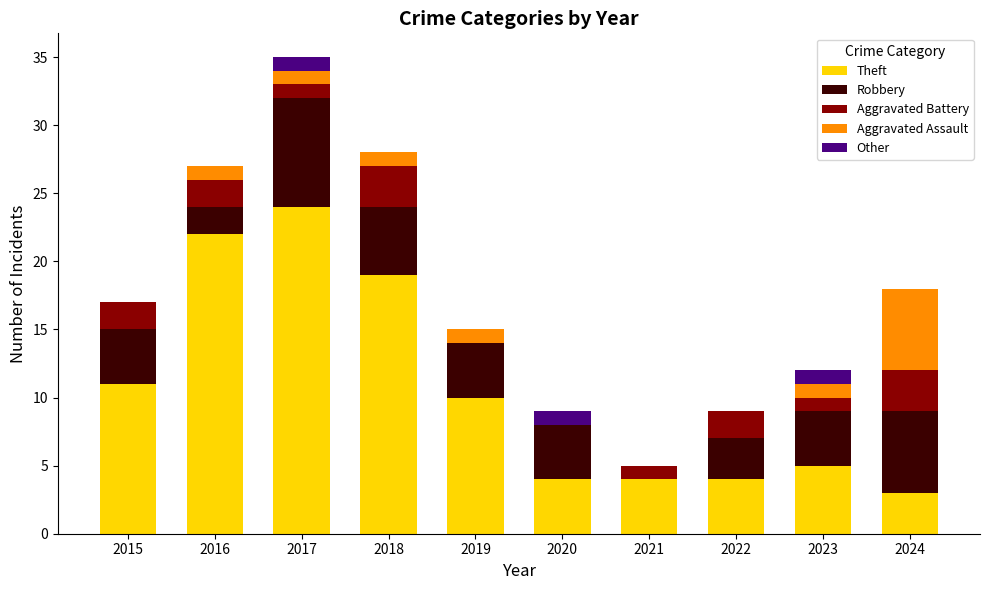

True or false: Theft has a value of 4 at 2020.

True